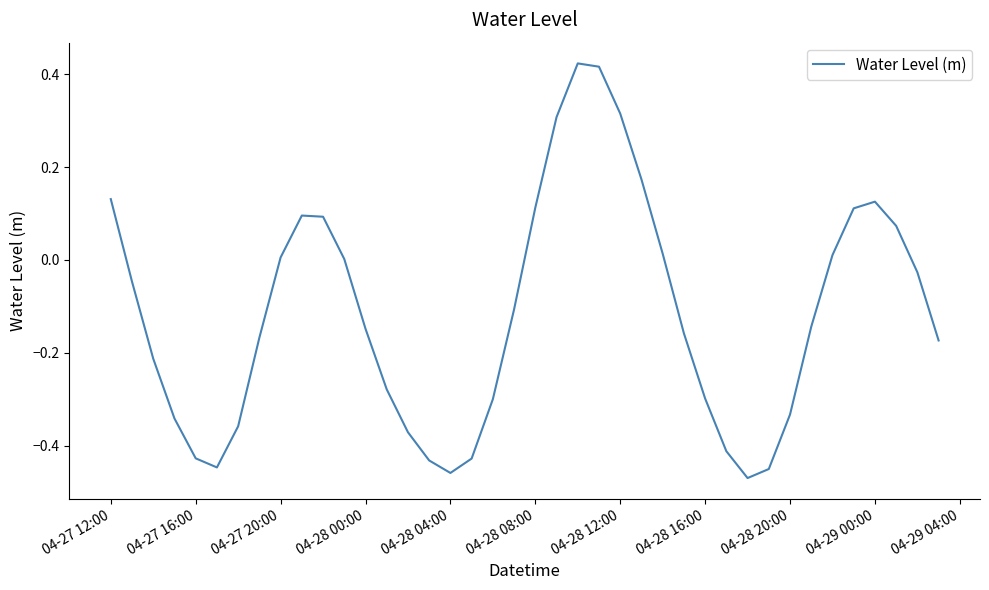

What is the difference between the maximum and minimum values?

0.9